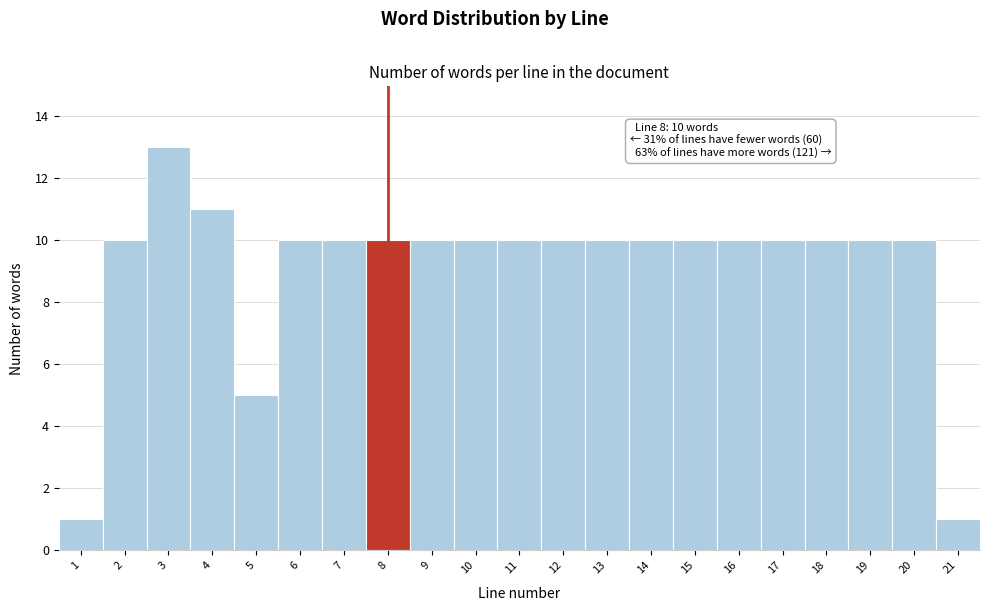

Over which range of the x-axis is the bar tallest?

2.5 to 3.5